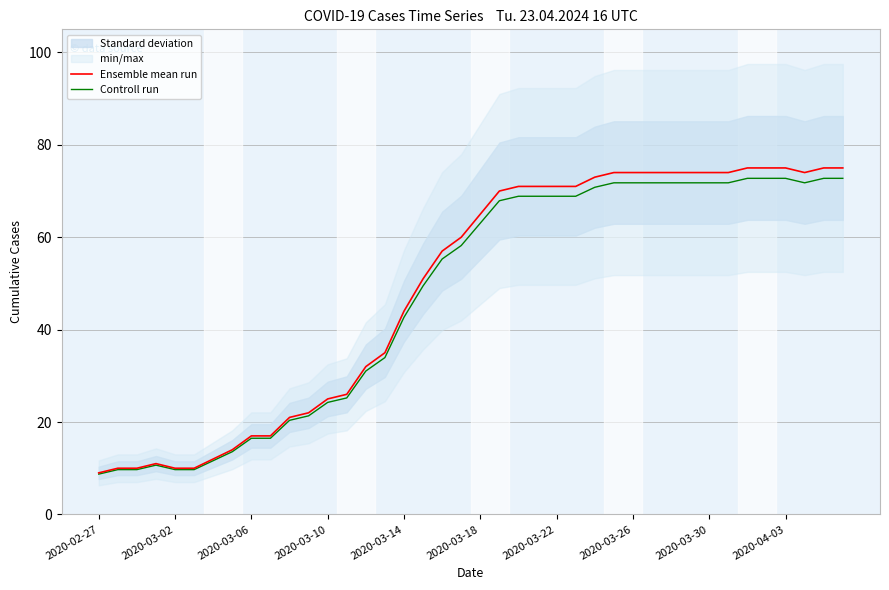

How many lines are shown in the chart?

2